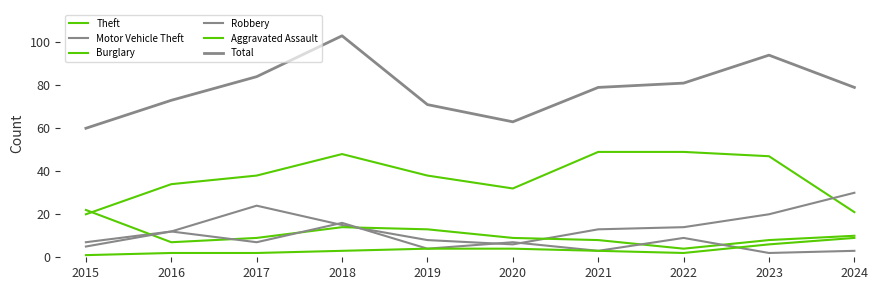

How many lines are shown in the chart?

6